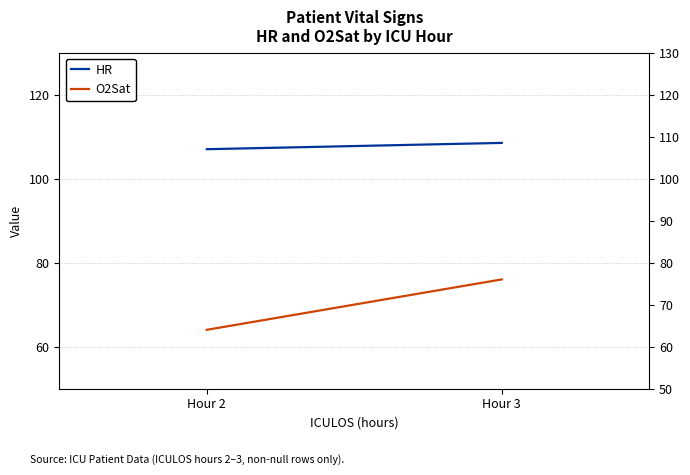

Reading left to right, transcribe all the data shown in this chart.

HR: 107.0	108.5
O2Sat: 64.0	76.0